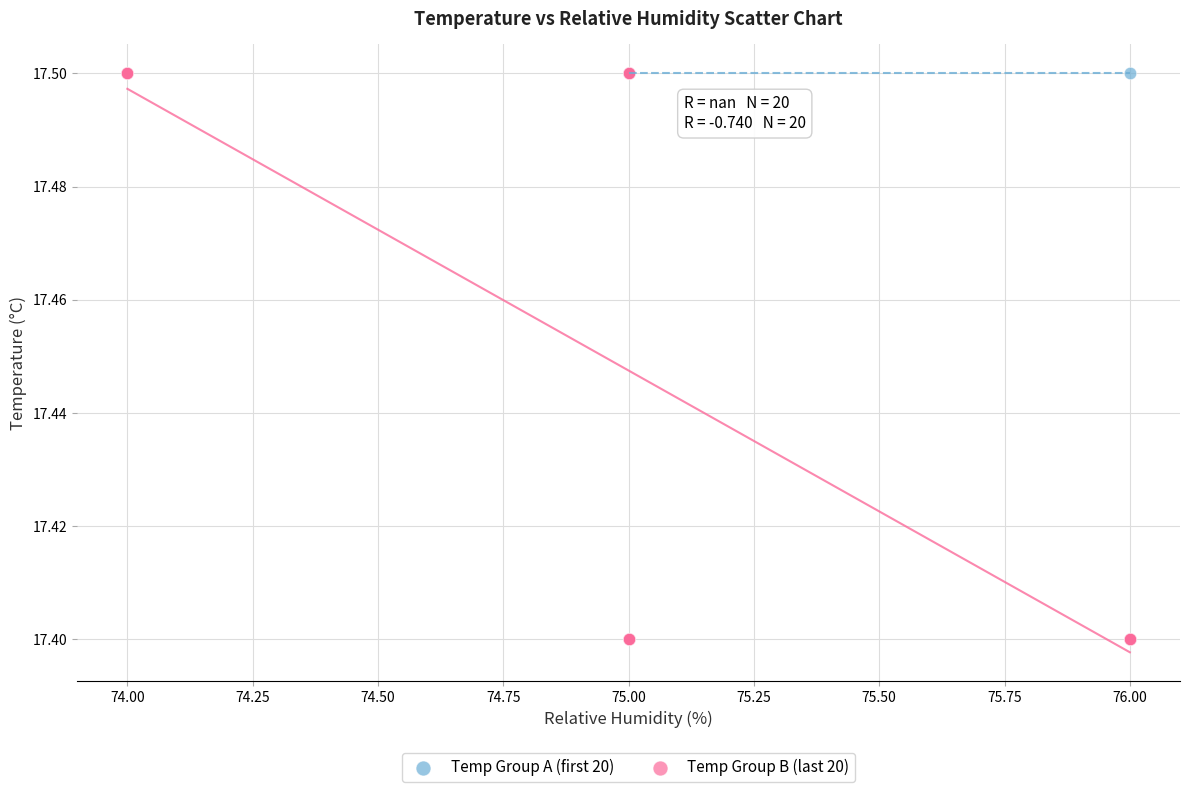

What are all the series names shown in the legend?

Temp Group A (first 20), Temp Group B (last 20)